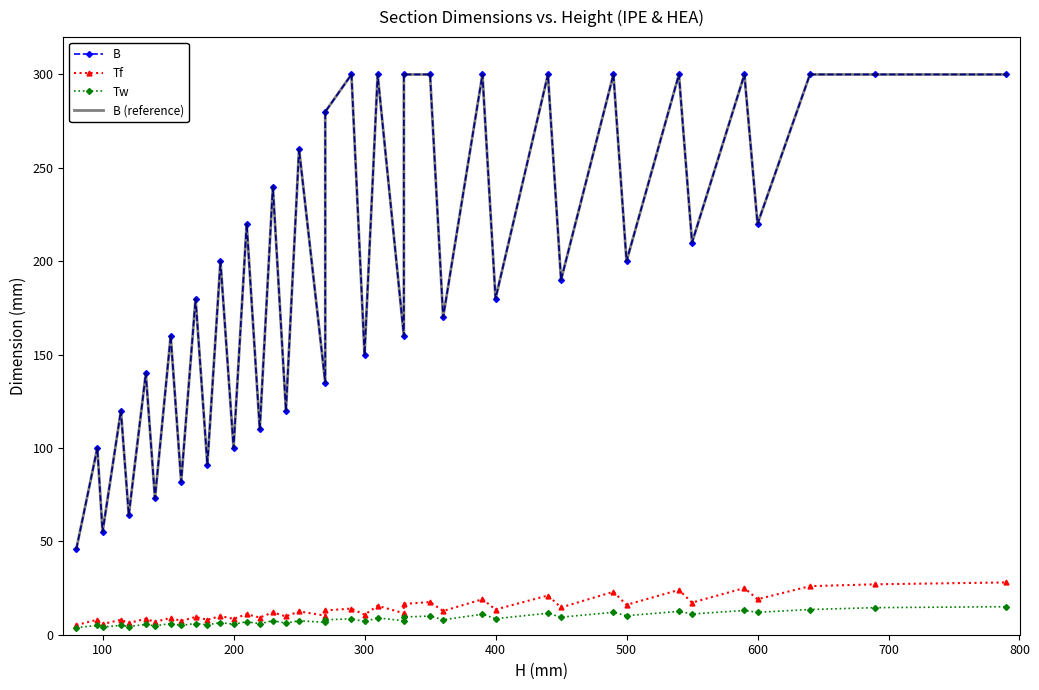

Does the chart have visible grid lines?

No